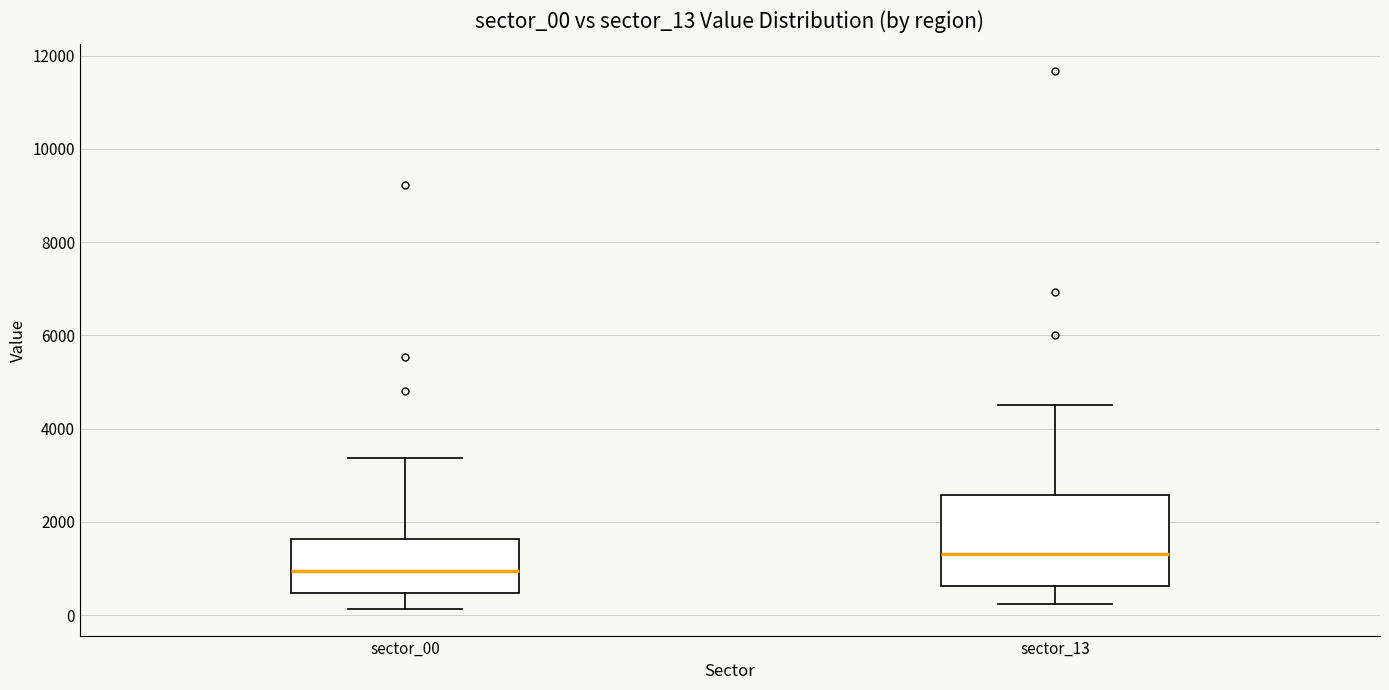

Which box has the highest median line?

sector_13